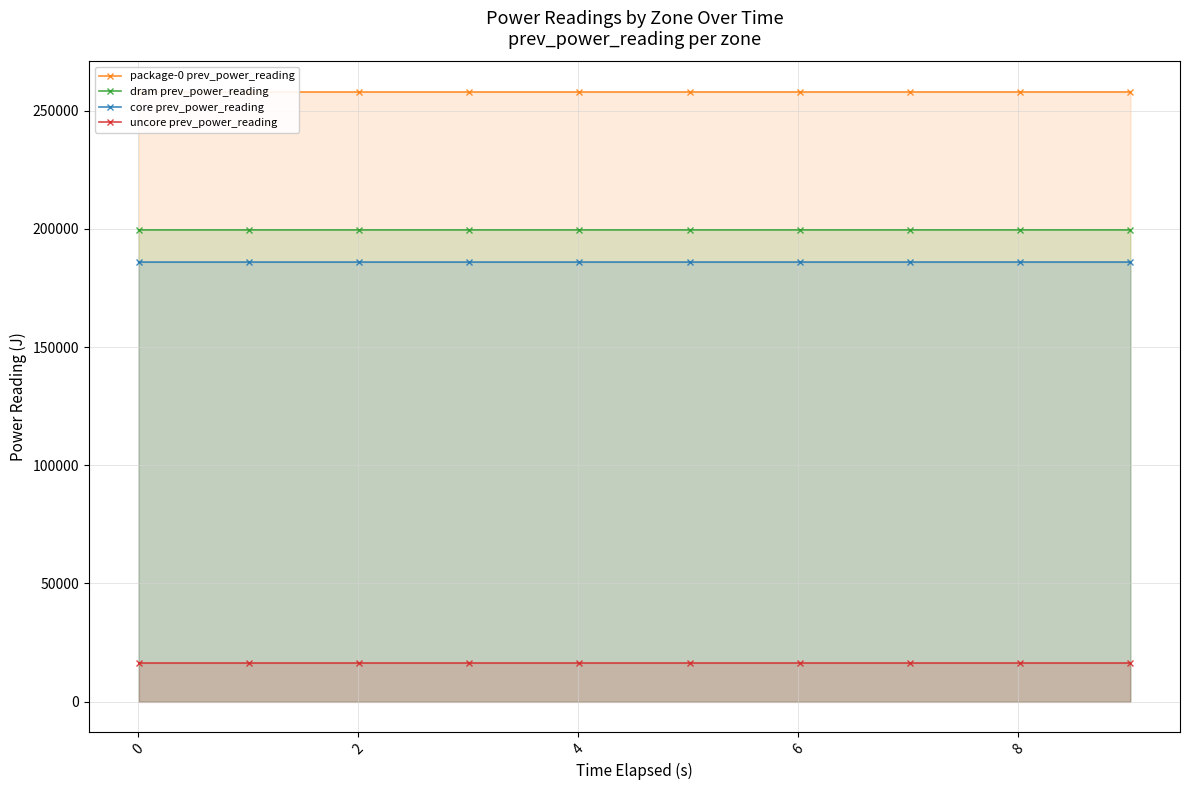

True or false: core prev_power_reading and dram prev_power_reading cross at least once.

False